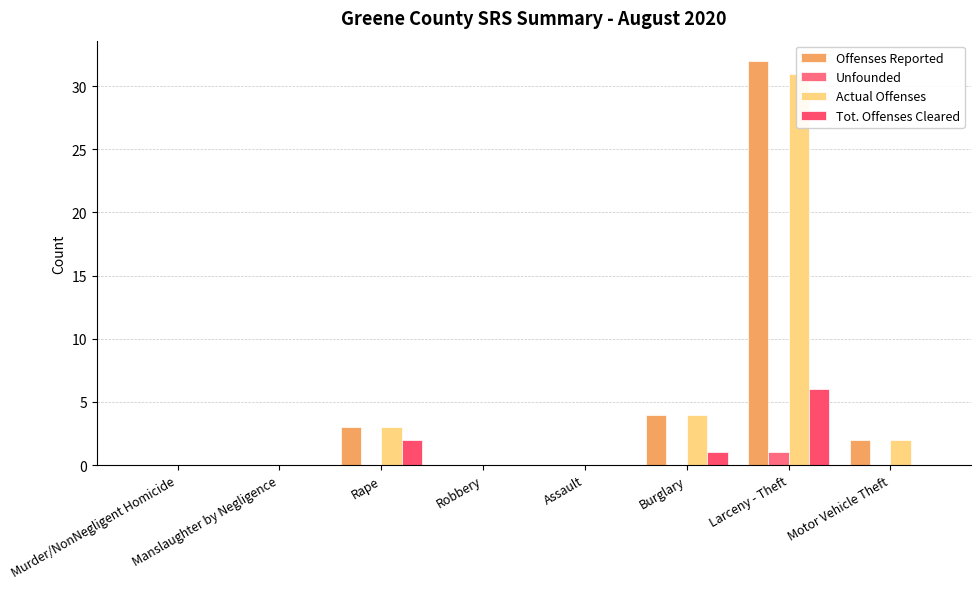

At Motor Vehicle Theft, list the series in order from largest to smallest.

Offenses Reported, Actual Offenses, Unfounded, Tot. Offenses Cleared